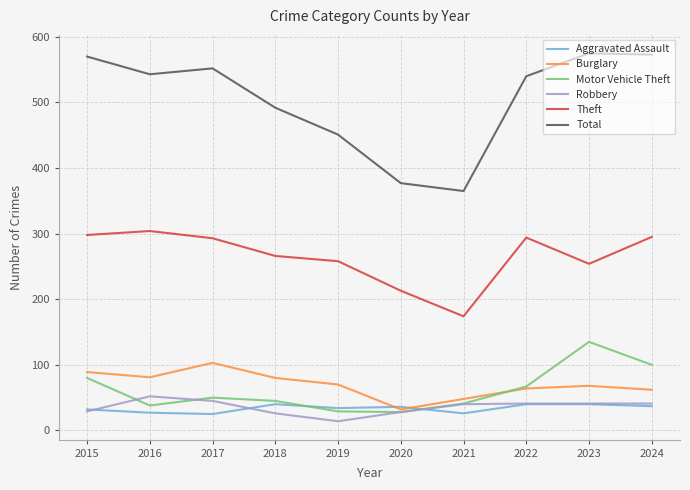

List the series in order of their peak value, highest first.

Total, Theft, Motor Vehicle Theft, Burglary, Robbery, Aggravated Assault